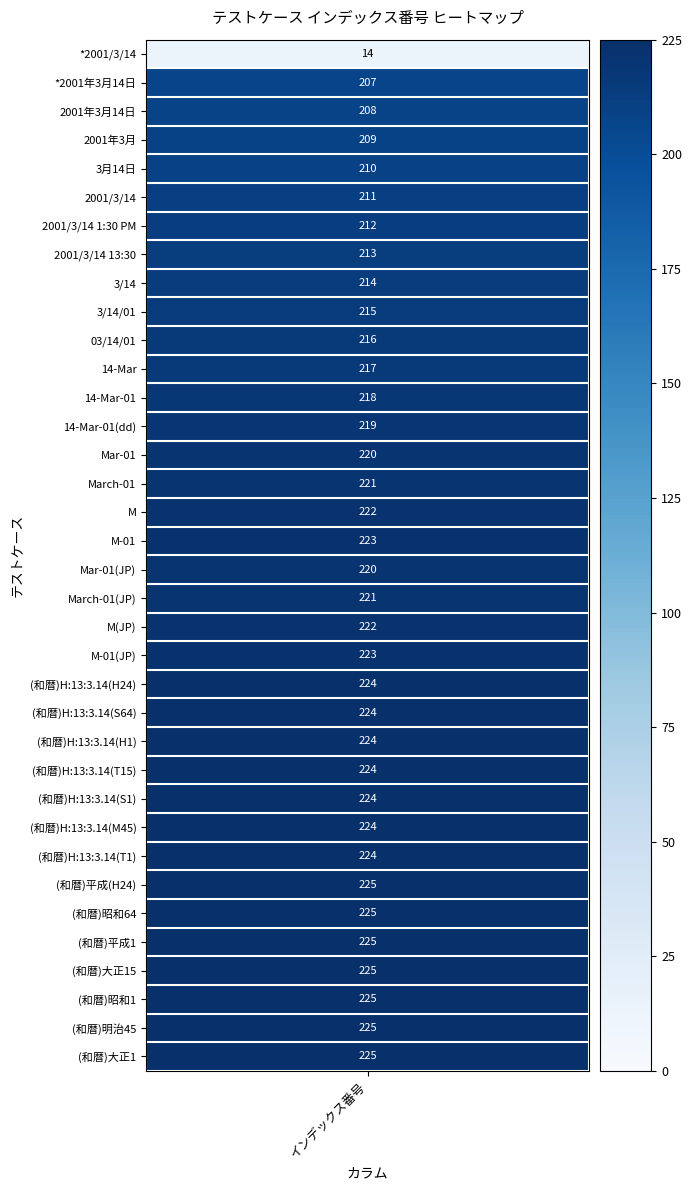

Rank the categories by value from highest to lowest.

29, 30, 31, 32, 33, 34, 35, 22, 23, 24, 25, 26, 27, 28, 17, 21, 16, 20, 15, 19, 14, 18, 13, 12, 11, 10, 9, 8, 7, 6, 5, 4, 3, 2, 1, 0